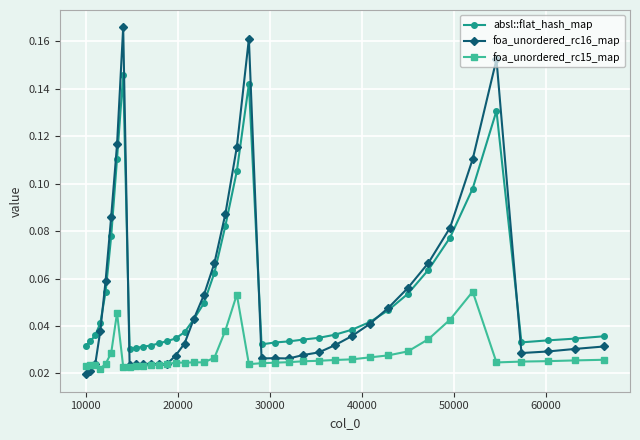

Which series has the widest spread of values?

foa_unordered_rc16_map